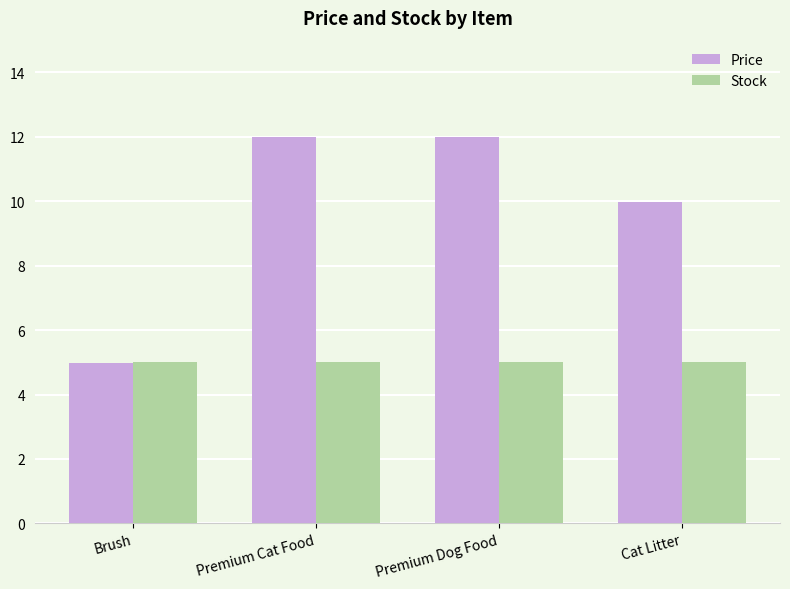

Are the bars horizontal?

No